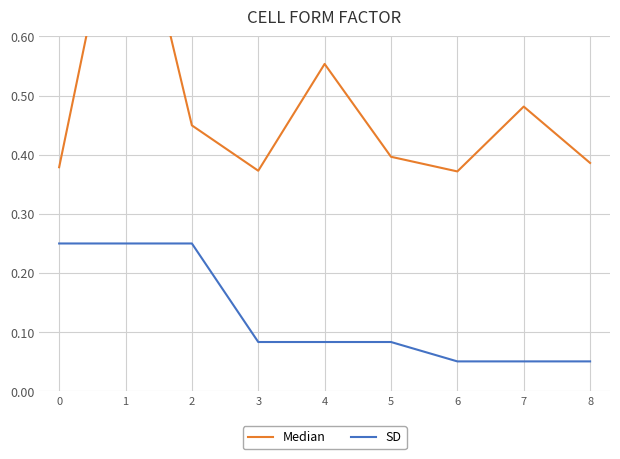

Which series has the largest range (max minus min)?

Median